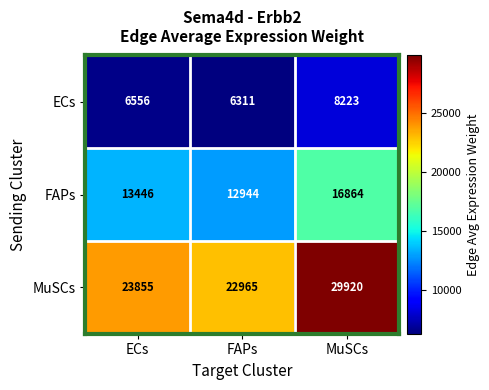

What is the total value across all series at ECs?

43857